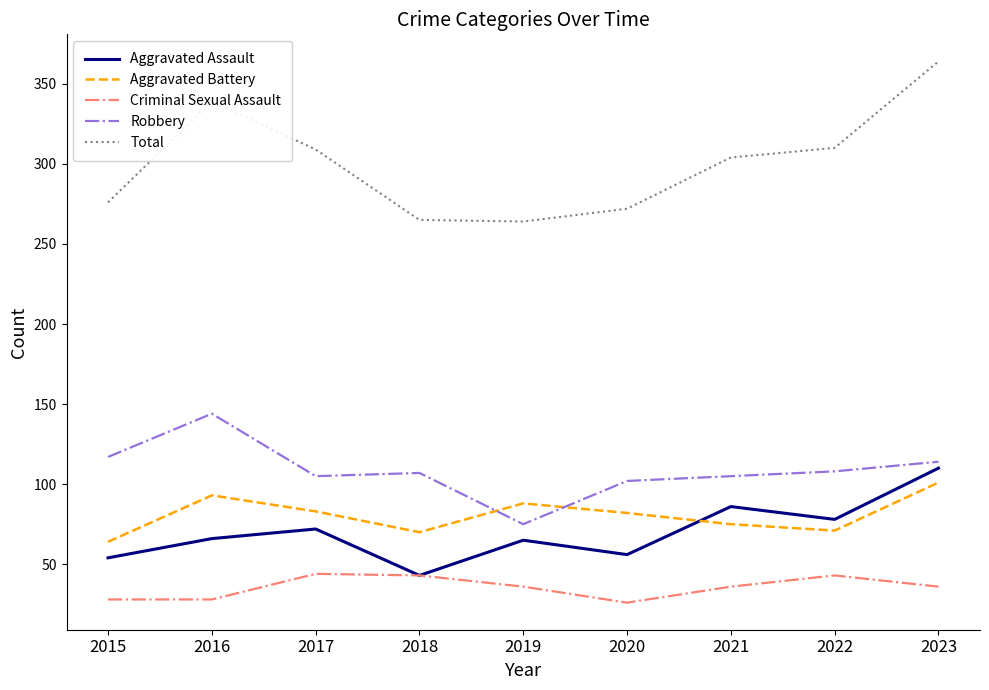

True or false: Aggravated Battery and Criminal Sexual Assault intersect in this chart.

False